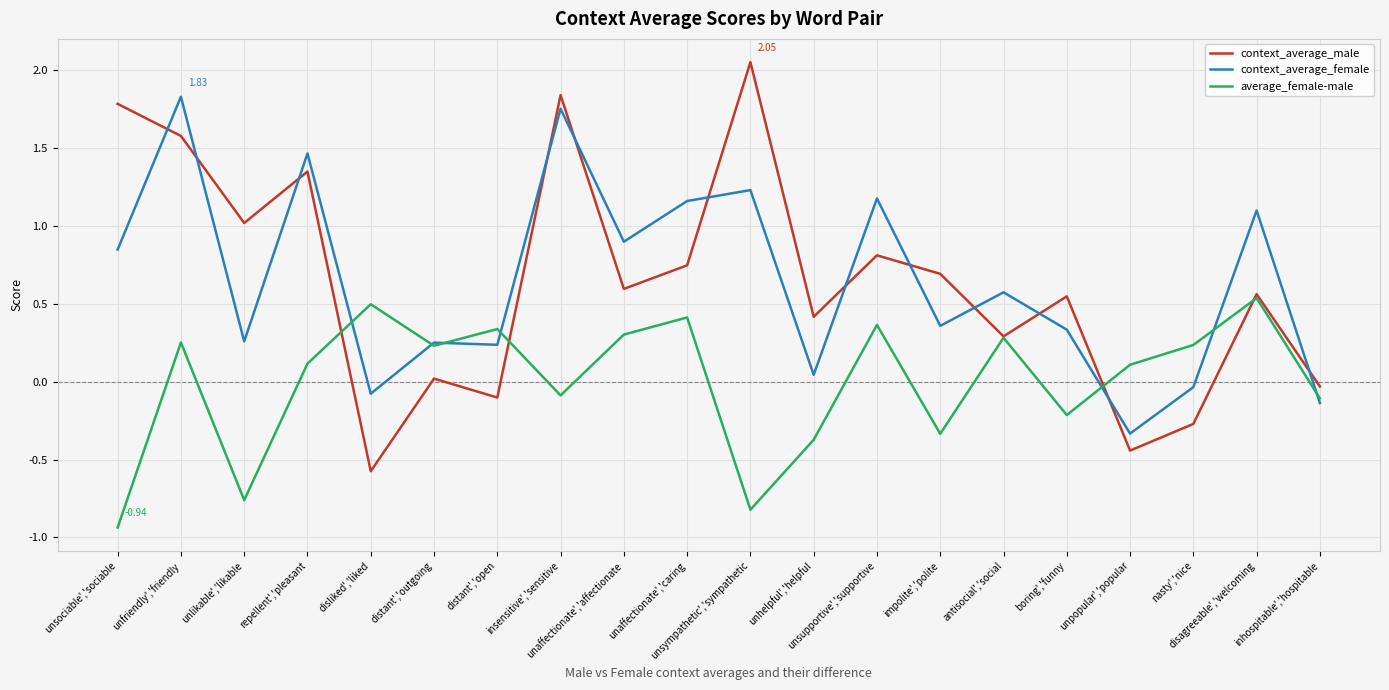

Rank the series by their maximum value, from highest to lowest.

context_average_male, context_average_female, average_female-male